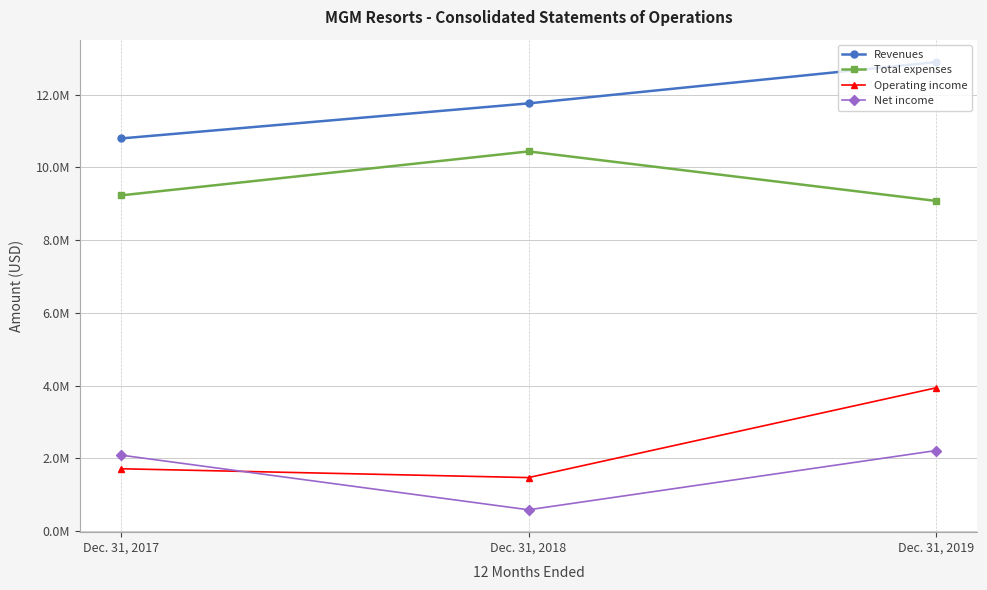

What are all the series names shown in the legend?

Revenues, Total expenses, Operating income, Net income